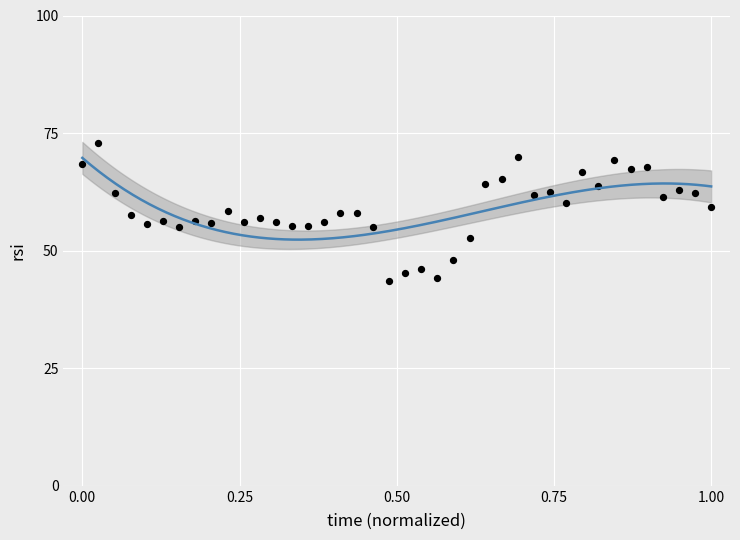

What is the range of Y values (max minus min)?

29.5